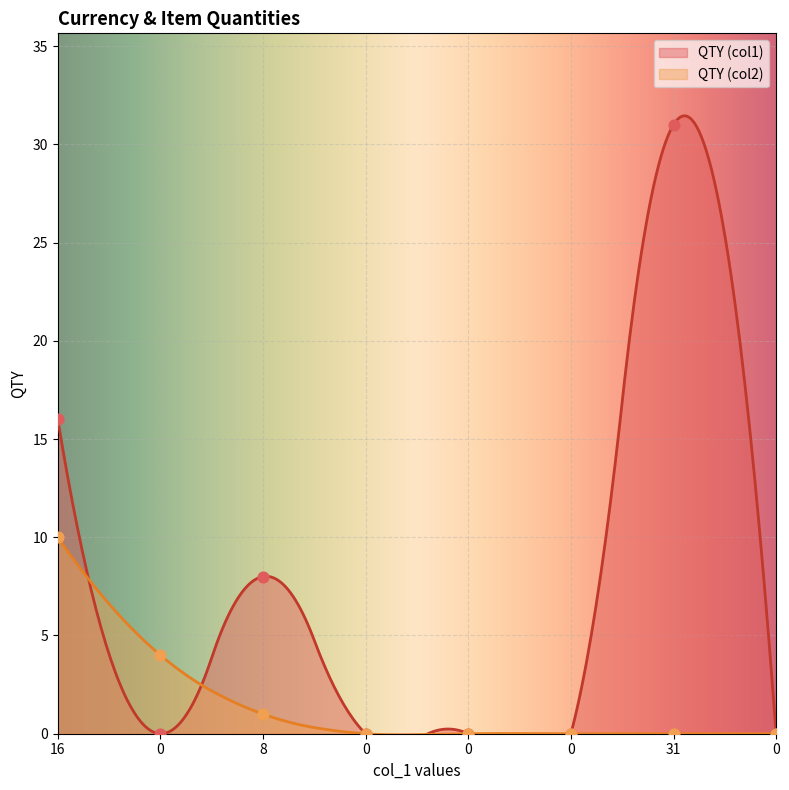

Which series reaches the maximum Y coordinate?

QTY (col1)